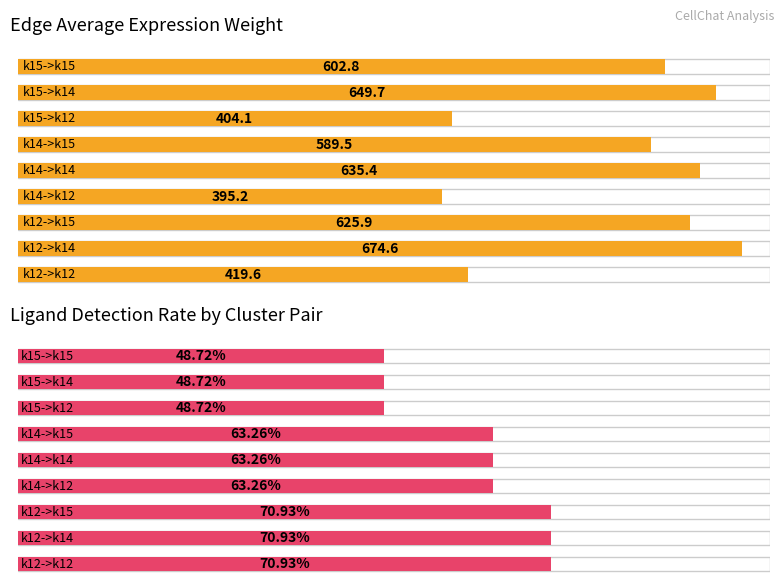

At how many categories does at least one series exceed 335?

9